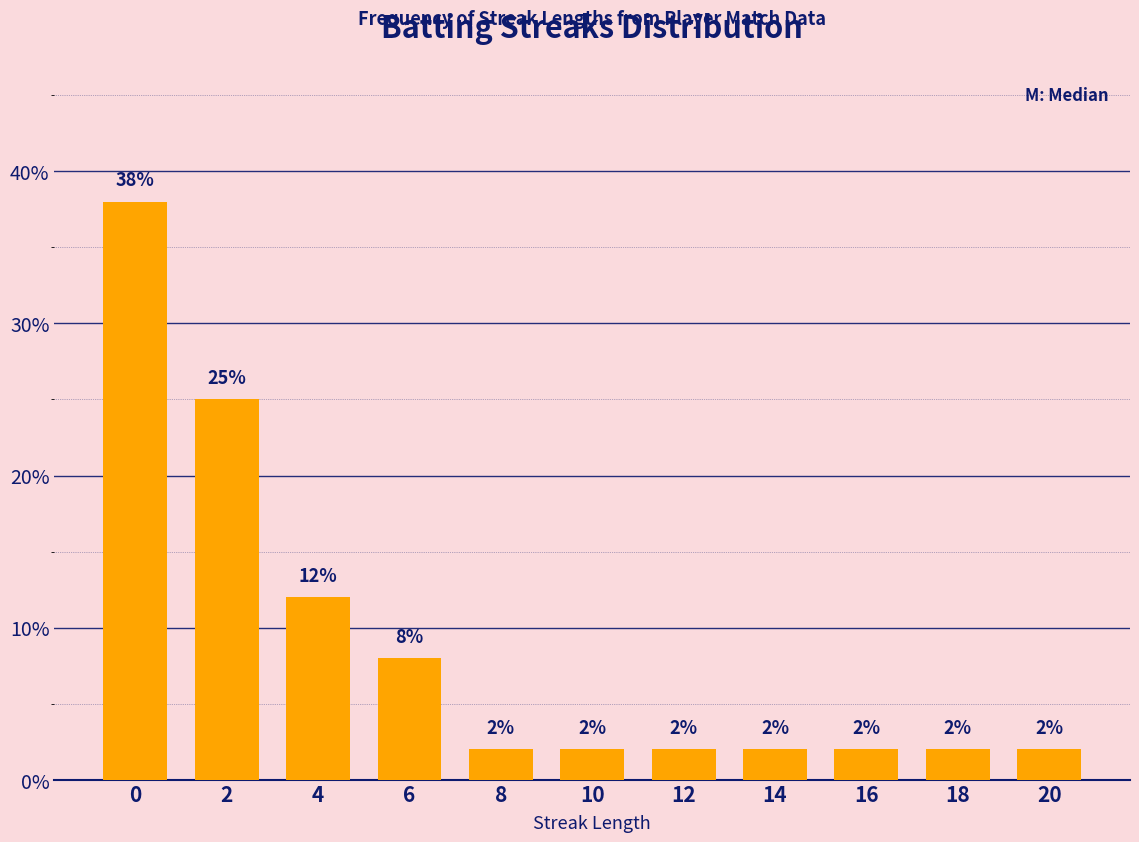

What is the sum of all values?

97